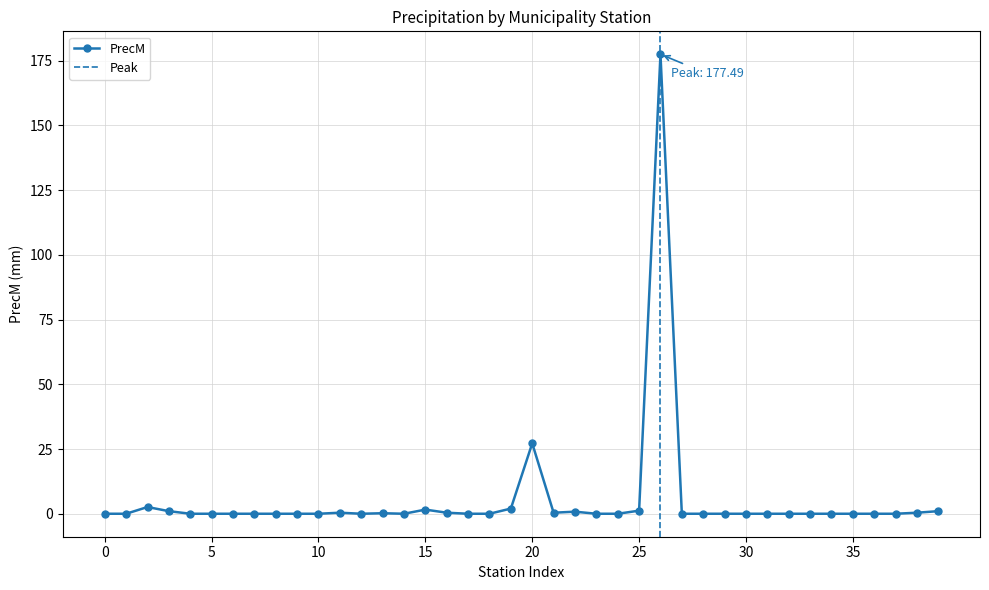

The PrecM series shows 107.6 at 0. True or false?

False